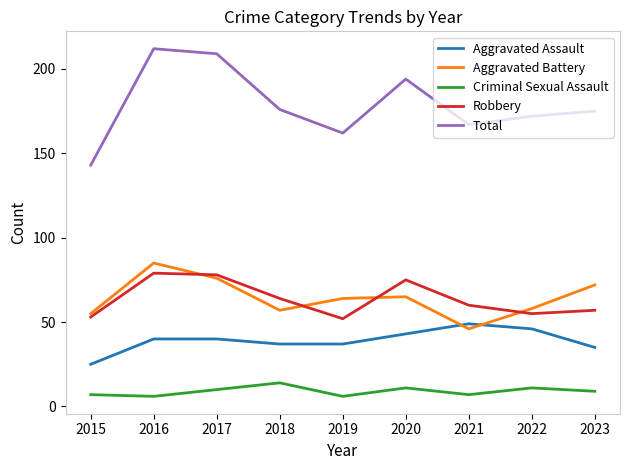

What is the spread (max minus min) of values at 2021?

160